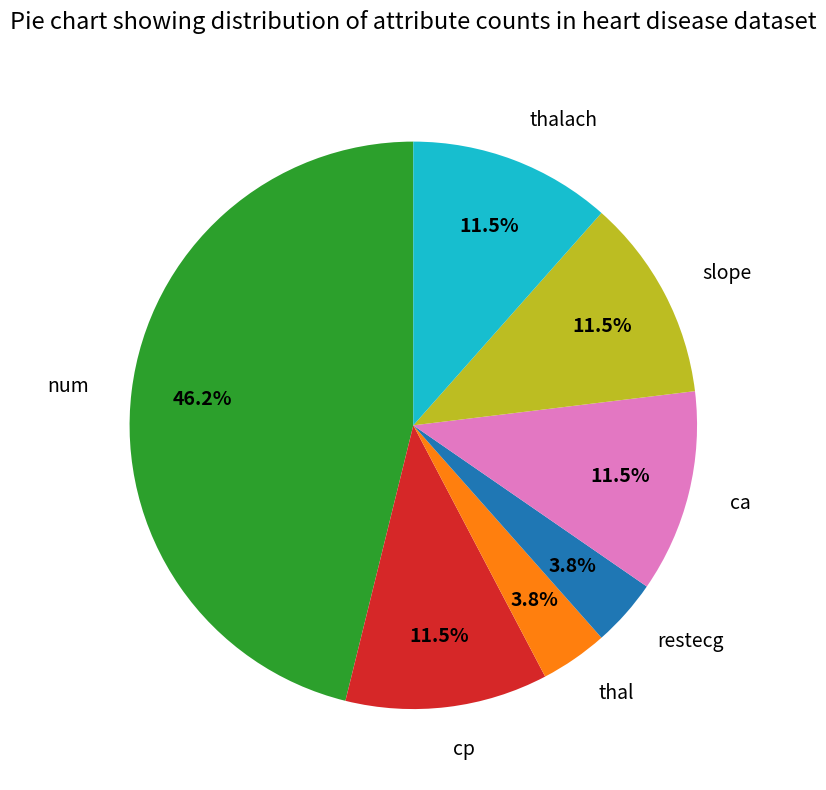

Is it true that num is 35% of the pie?

False